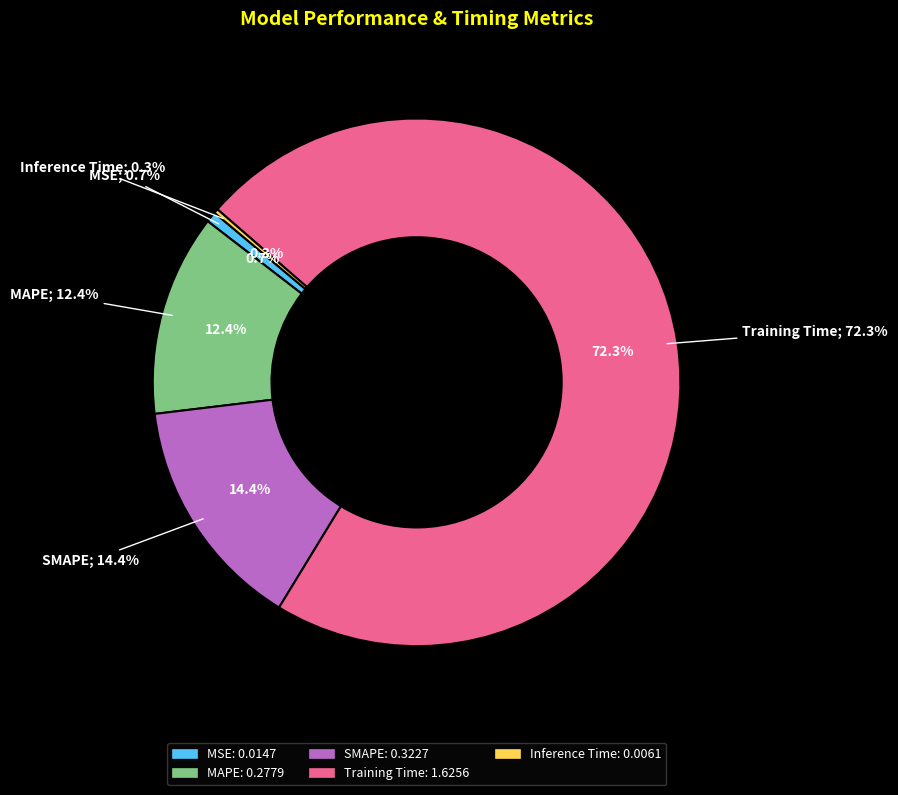

What is the largest slice in the pie chart?

Training Time